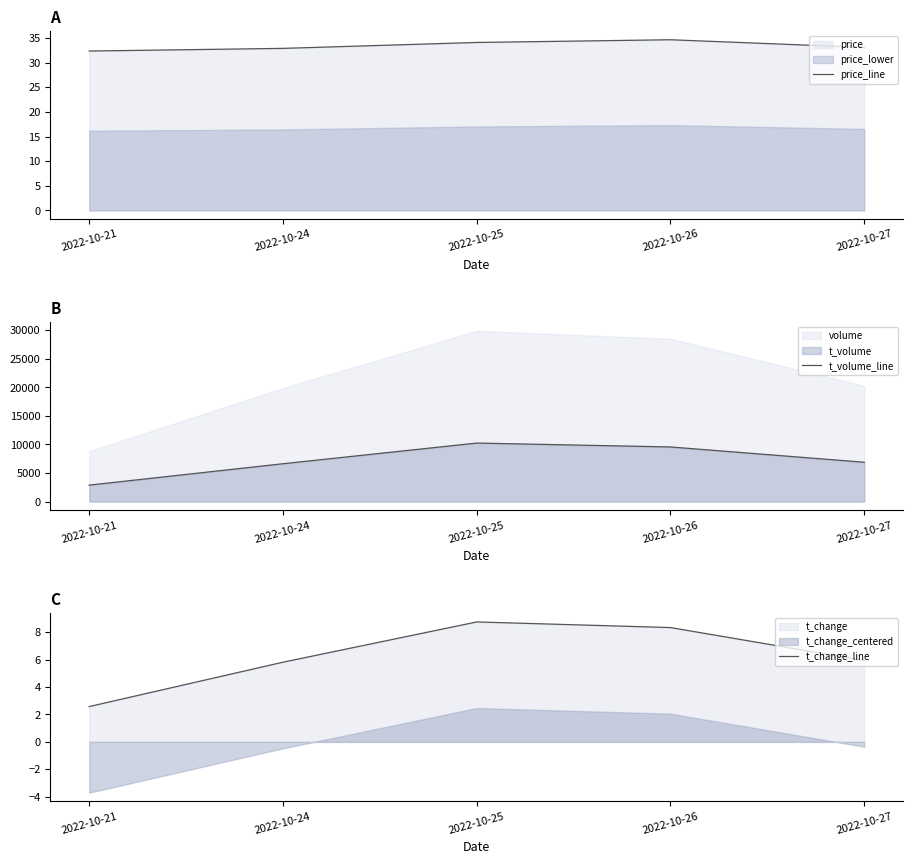

Where is the first local maximum for t_volume_line?

2022-10-25